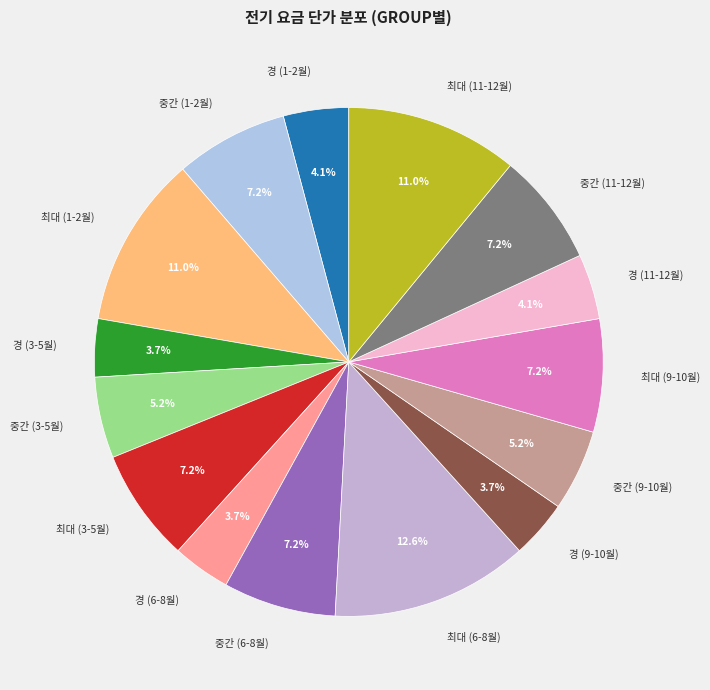

What is the largest slice in the pie chart?

최대 (6-8월)